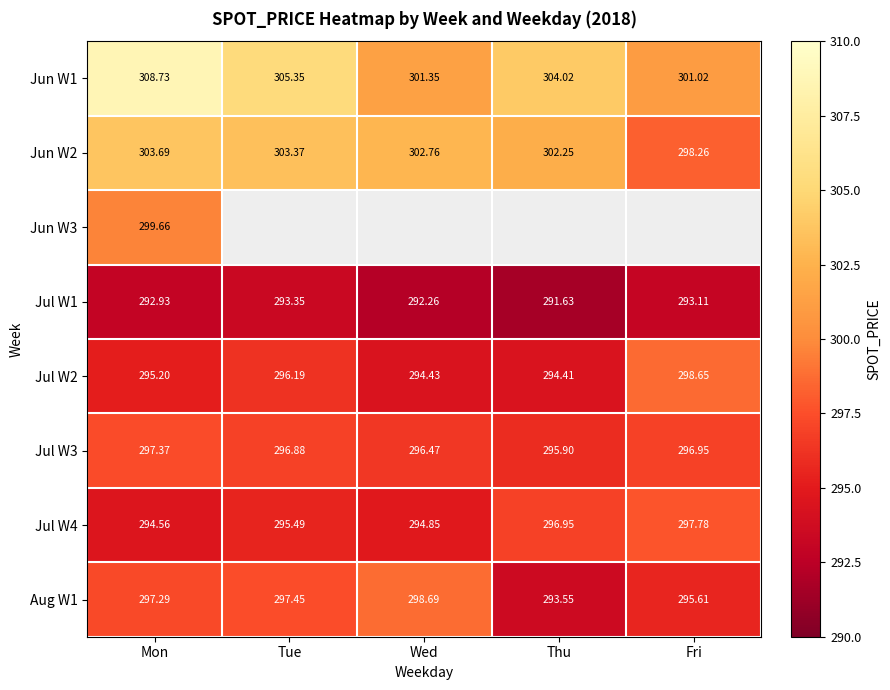

Rank the categories by Jul W2 value from highest to lowest.

Fri, Tue, Mon, Wed, Thu